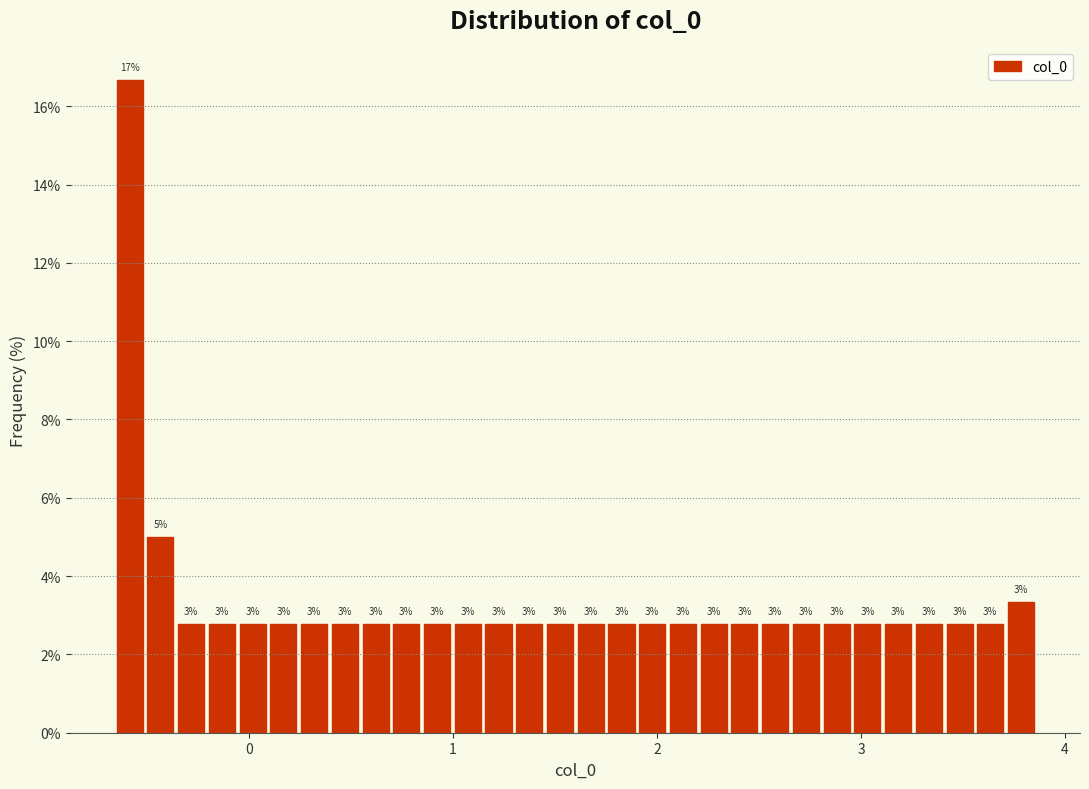

Read against the x-axis, roughly where is the centre of the tallest bar?

-0.6